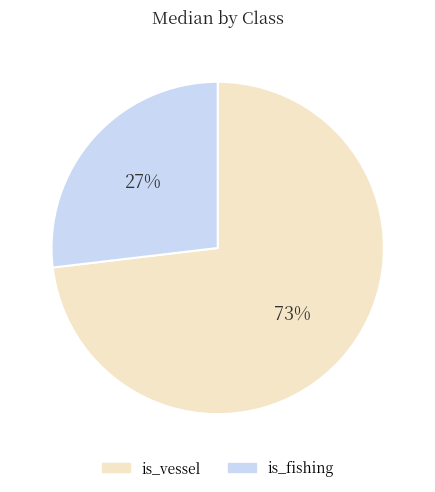

Between is_vessel and is_fishing, which is larger?

is_vessel